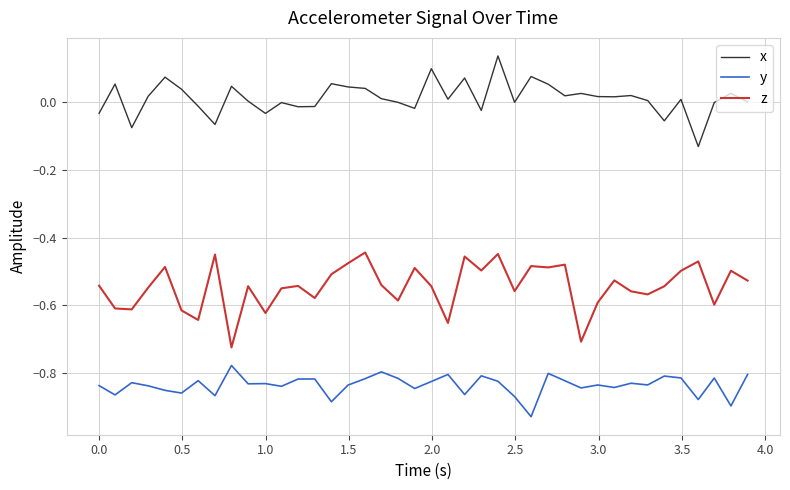

True or false: x and z cross at least once.

False